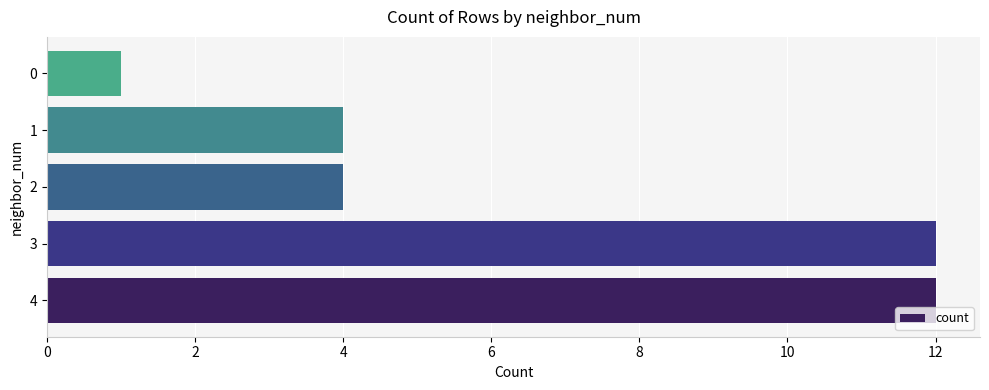

True or false: the data shows 20 at 0.

False